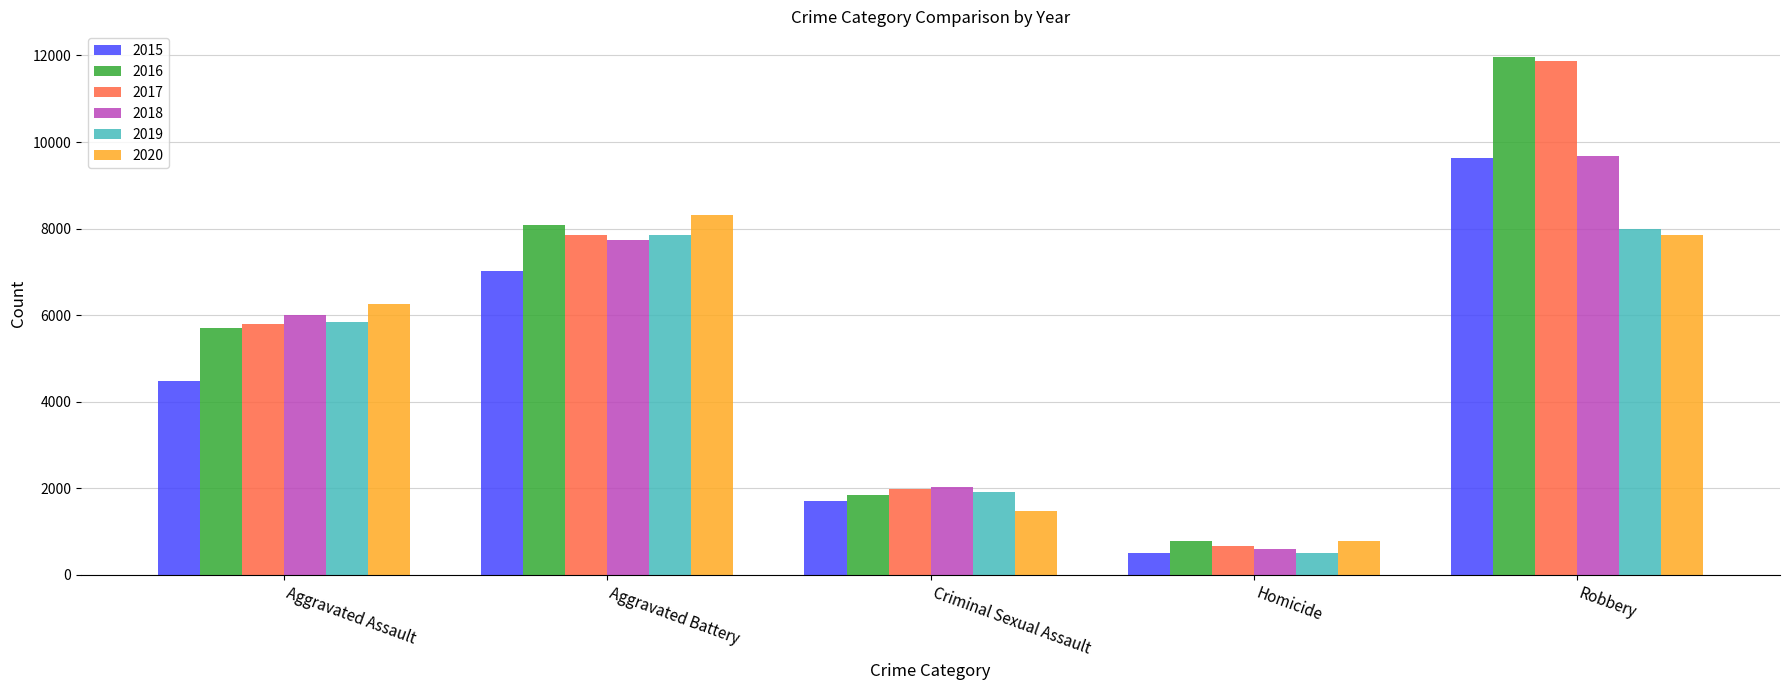

How many bars are there in each group?

6